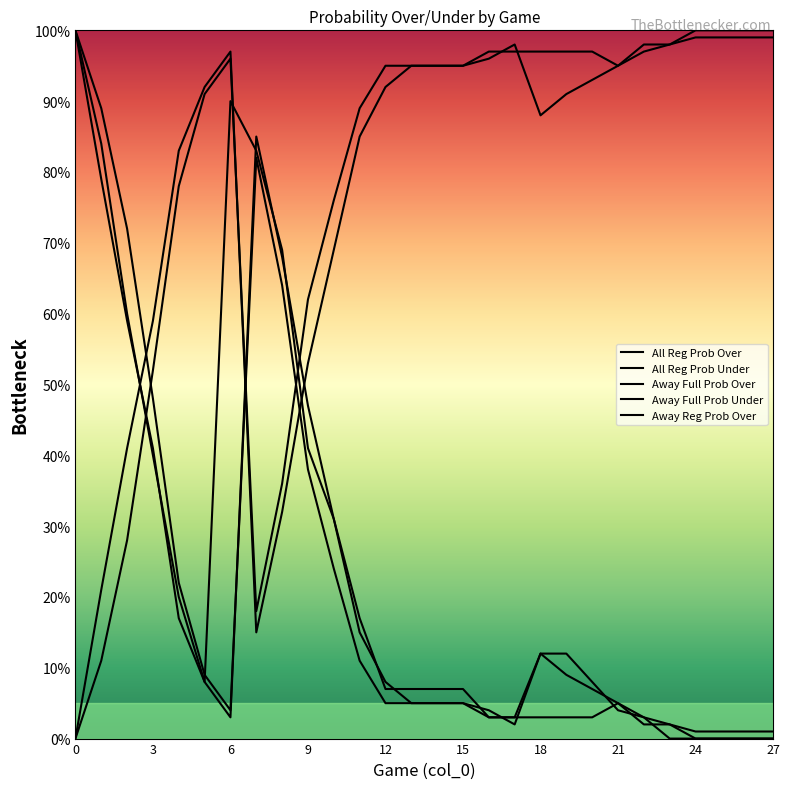

At which label does all 2023 regular prob under reach its peak?

24